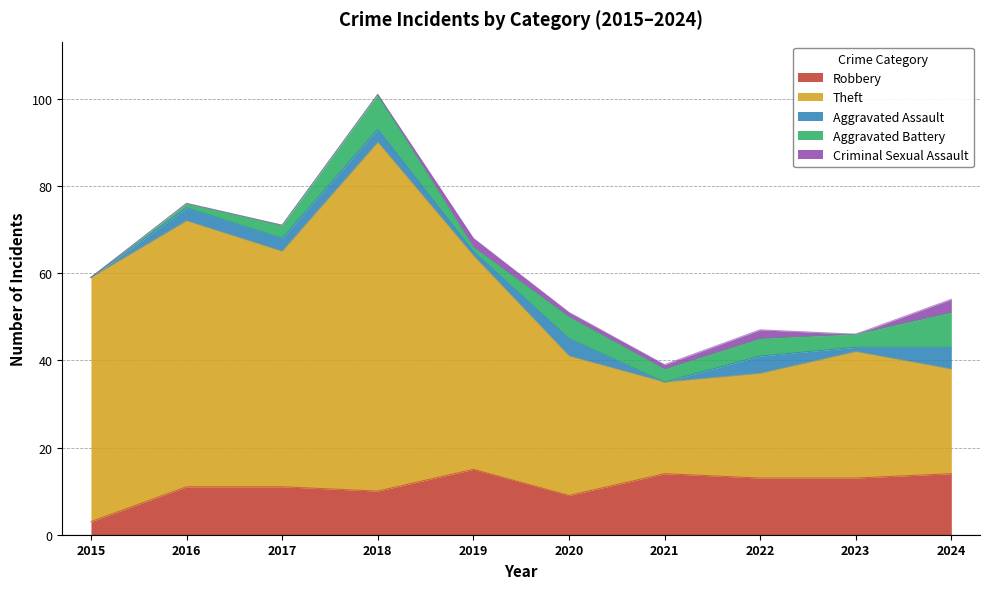

Read the Aggravated Assault value at 2022.

4